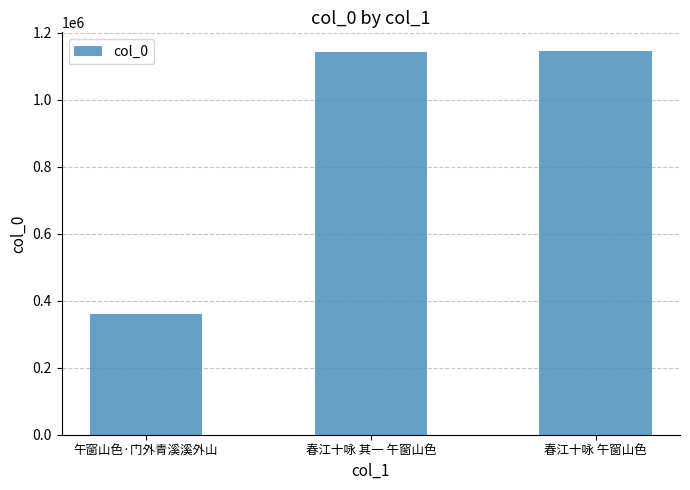

What is the value of the 3rd bar from the left?

1144691